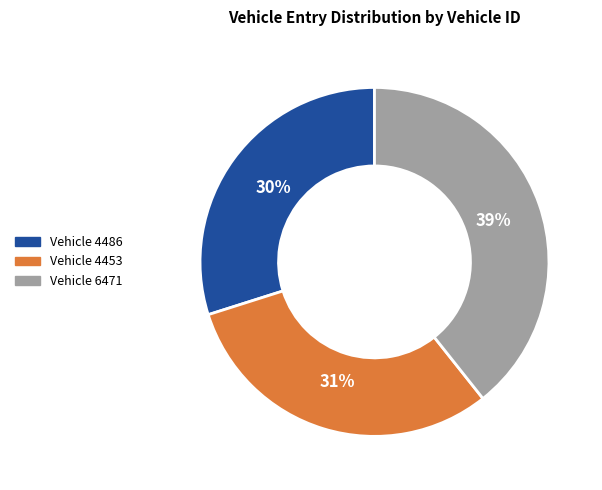

True or false: Vehicle 6471 accounts for 39% of the total.

True